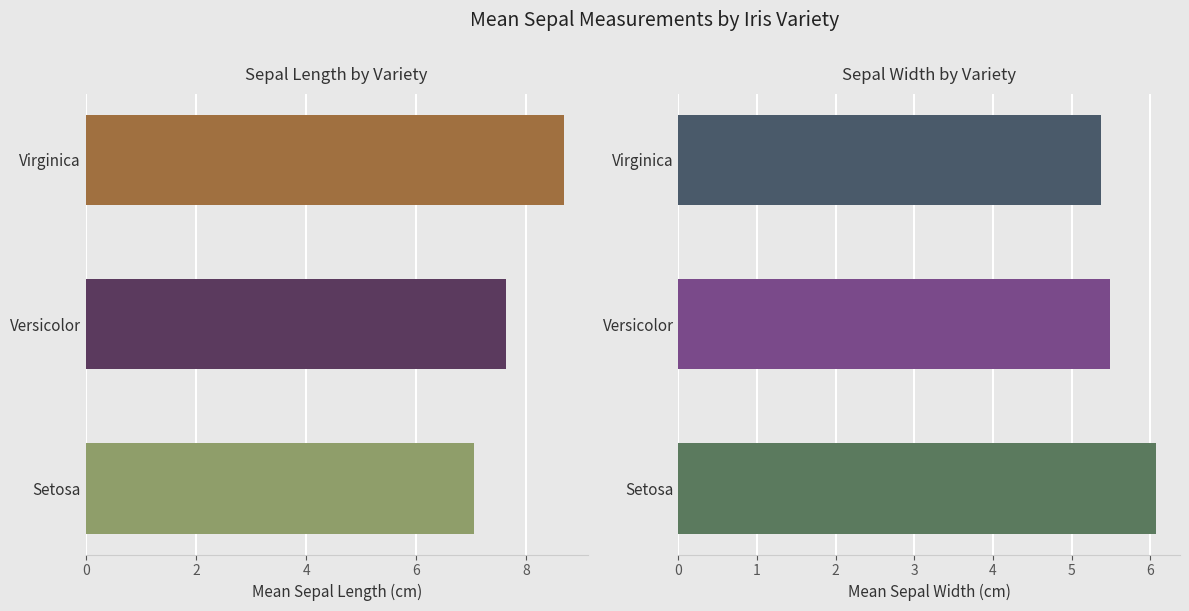

Reading right to left, what are all the values shown in this chart?

sepal.length: 8.7	7.6	7.1
sepal.width: 5.4	5.5	6.1